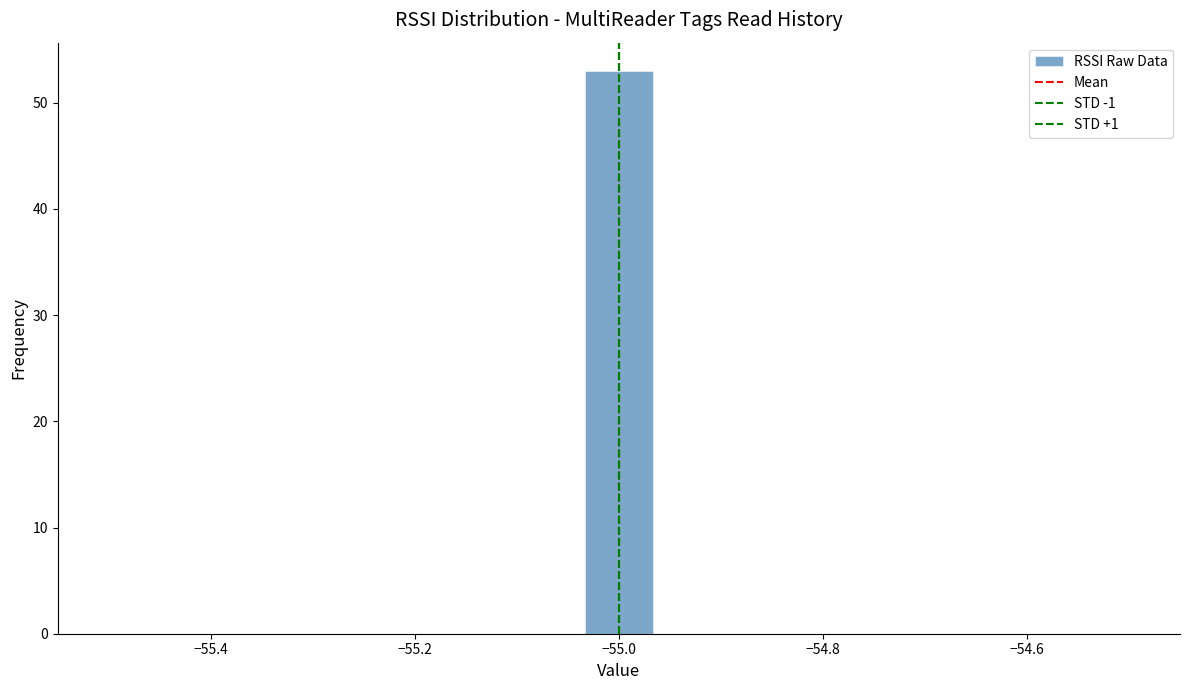

Around what value on the x-axis is the tallest bar? Give the approximate position of its centre, as read against the axis.

-55.00